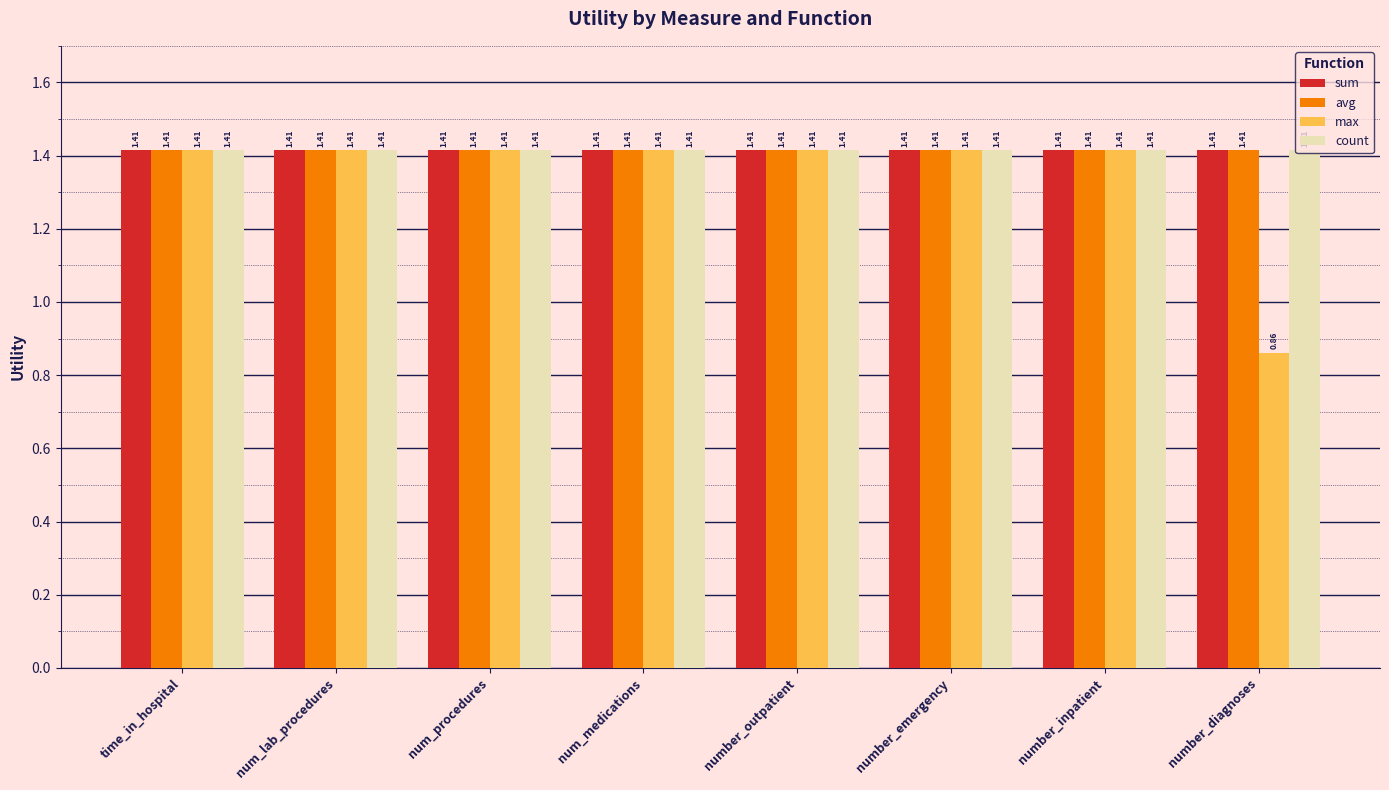

Is the value of sum at num_medications greater than the value of max at number_diagnoses?

Yes